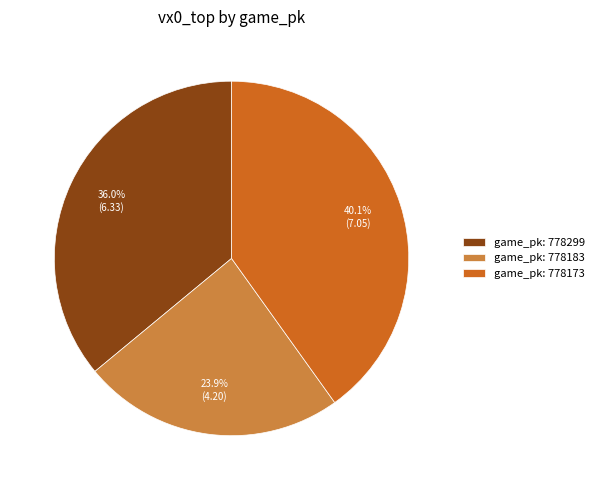

Rank the categories by value from highest to lowest.

game_pk: 778173, game_pk: 778299, game_pk: 778183